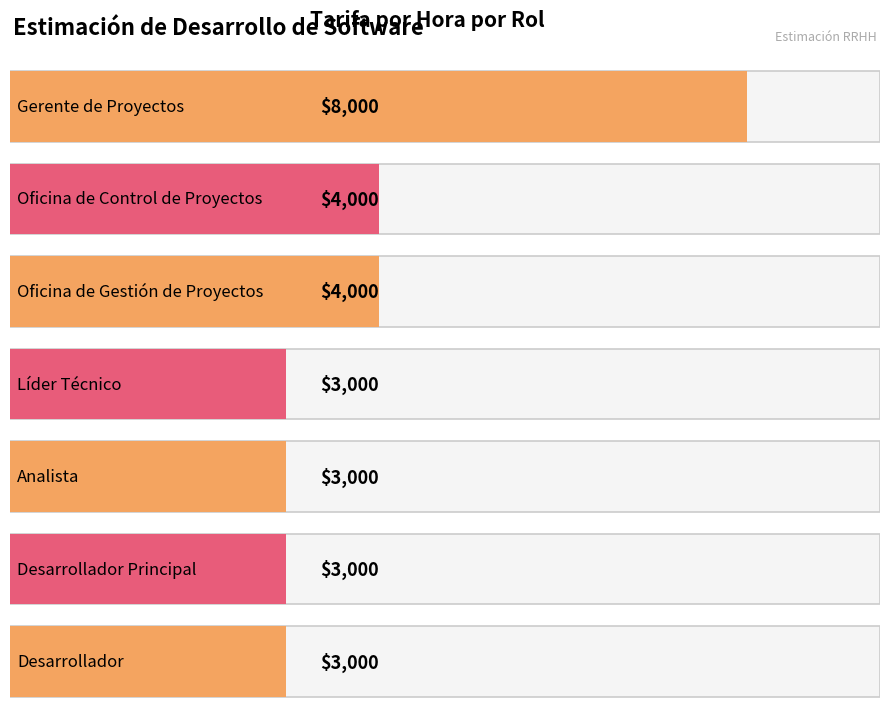

Reading right to left, what are all the values shown in this chart?

3000	3000	3000	3000	4000	4000	8000